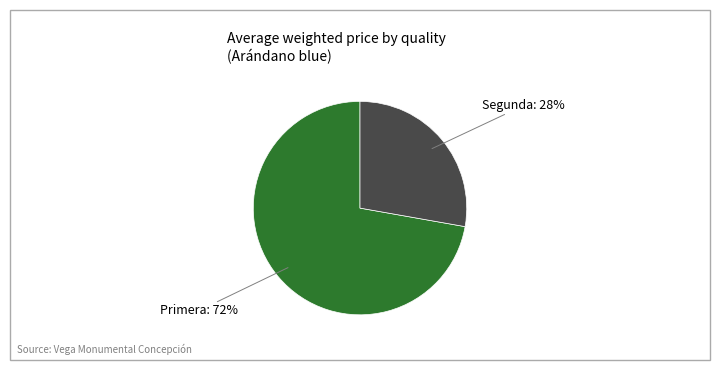

Is it true that Primera is 72% of the pie?

True